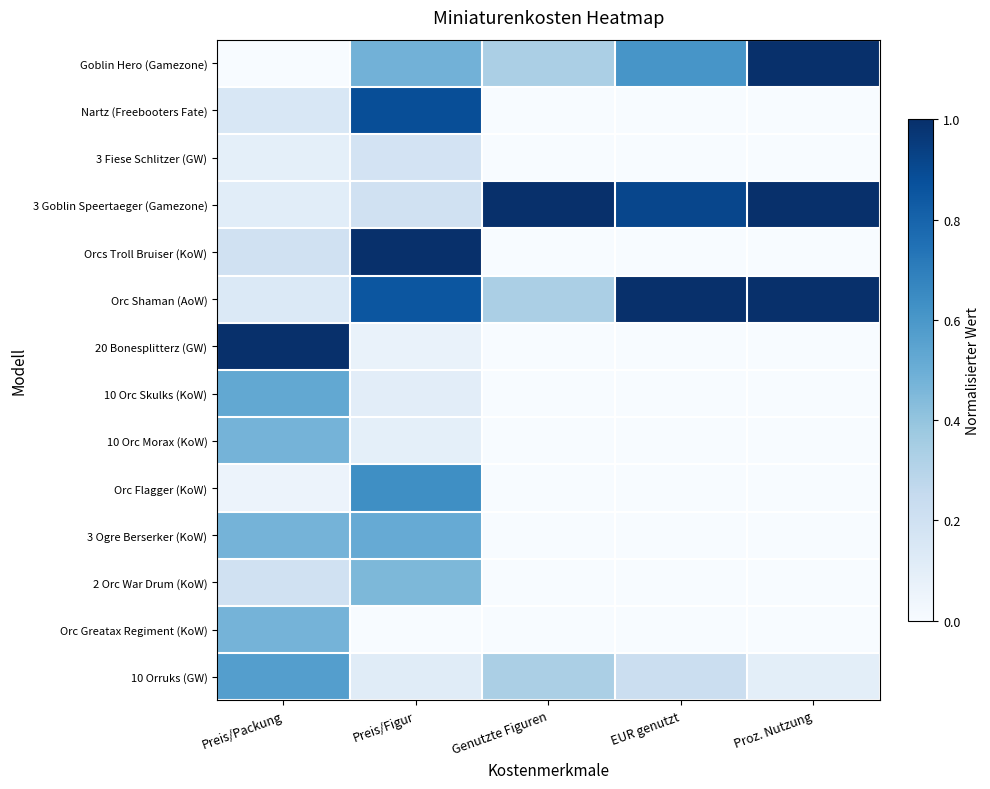

How many categories are shown in the chart?

5